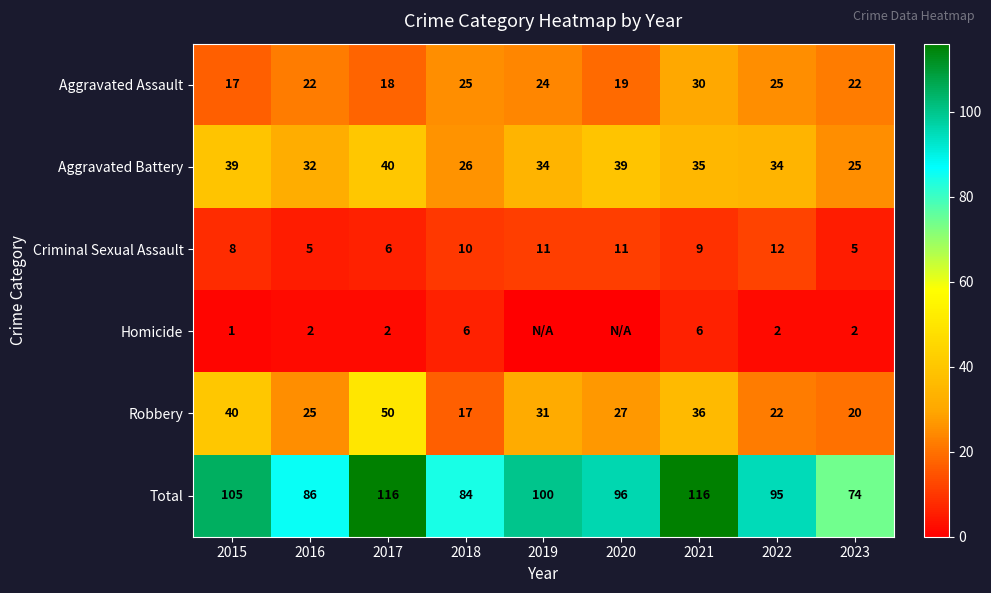

How many distinct data groups are displayed?

6